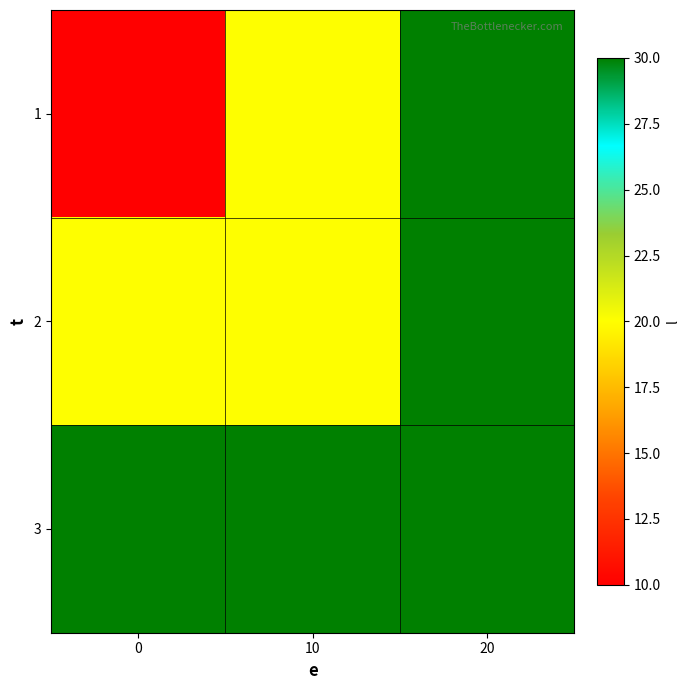

At which category is the sum across all series the highest?

20